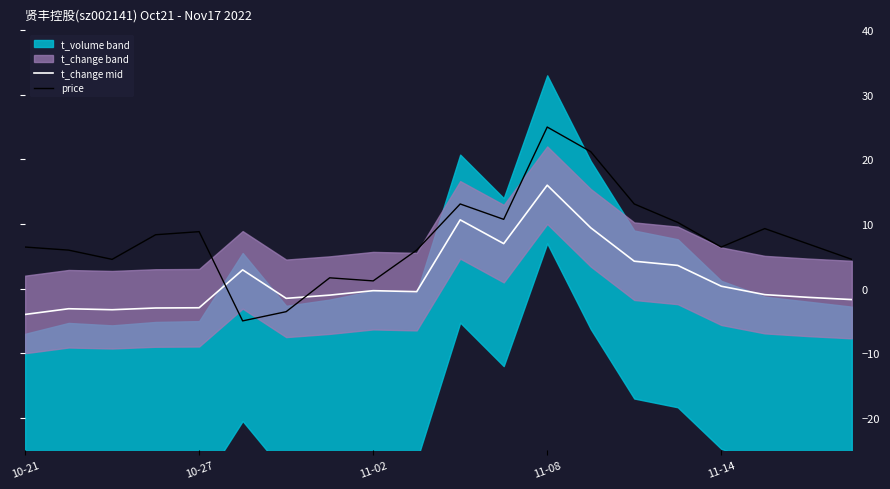

What is the minimum value for price?

-5.0